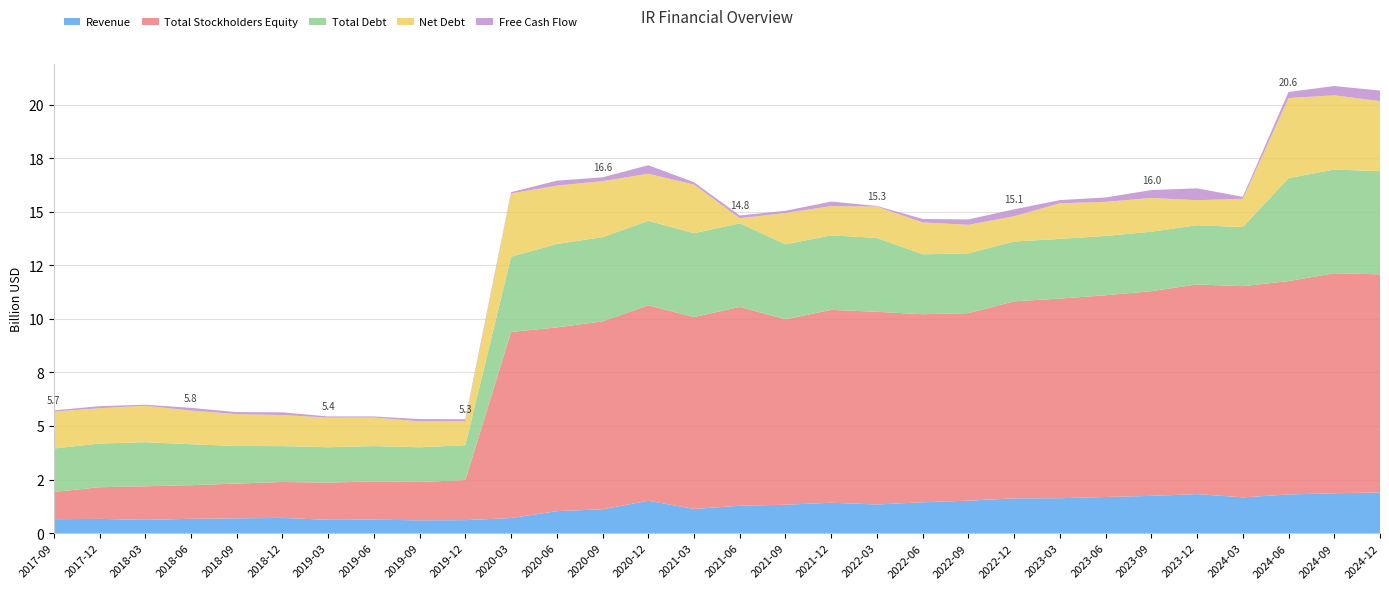

Reading left to right, what are all the values shown in this chart?

Revenue: 2017-09=649600000	2017-12=665000000	2018-03=619600000	2018-06=668200000	2018-09=689300000	2018-12=712700000	2019-03=620300000	2019-06=629100000	2019-09=596700000	2019-12=605800000	2020-03=703500000	2020-06=1025400000	2020-09=1112500000	2020-12=1510700000	2021-03=1129500000	2021-06=1279100000	2021-09=1325000000	2021-12=1418800000	2022-03=1337000000	2022-06=1439900000	2022-09=1515700000	2022-12=1623700000	2023-03=1629300000	2023-06=1686500000	2023-09=1738900000	2023-12=1821400000	2024-03=1670100000	2024-06=1805300000	2024-09=1861000000	2024-12=1898600000
Total Stockholders Equity: 2017-09=1271800000	2017-12=1476800000	2018-03=1567700000	2018-06=1569100000	2018-09=1623400000	2018-12=1676000000	2019-03=1737700000	2019-06=1785300000	2019-09=1790500000	2019-12=1869900000	2020-03=8686200000	2020-06=8574900000	2020-09=8771700000	2020-12=9119700000	2021-03=8956700000	2021-06=9277900000	2021-09=8653600000	2021-12=9001500000	2022-03=8992200000	2022-06=8776900000	2022-09=8750900000	2022-12=9195800000	2023-03=9317300000	2023-06=9414800000	2023-09=9554000000	2023-12=9783800000	2024-03=9855300000	2024-06=9958200000	2024-09=10267600000	2024-12=10179000000
Total Debt: 2017-09=2028000000	2017-12=2040200000	2018-03=2055100000	2018-06=1911400000	2018-09=1755300000	2018-12=1672100000	2019-03=1648500000	2019-06=1649000000	2019-09=1618100000	2019-12=1628500000	2020-03=3509900000	2020-06=3895900000	2020-09=3928500000	2020-12=3946600000	2021-03=3911400000	2021-06=3904200000	2021-09=3499000000	2021-12=3475500000	2022-03=3450900000	2022-06=2796000000	2022-09=2791400000	2022-12=2792200000	2023-03=2784000000	2023-06=2769600000	2023-09=2773800000	2023-12=2765200000	2024-03=2760800000	2024-06=4802500000	2024-09=4840700000	2024-12=4813800000
Net Debt: 2017-09=1725000000	2017-12=1646900000	2018-03=1701300000	2018-06=1573600000	2018-09=1486300000	2018-12=1450900000	2019-03=1384800000	2019-06=1331500000	2019-09=1211700000	2019-12=1123000000	2020-03=2954200000	2020-06=2722300000	2020-09=2615200000	2020-12=2195700000	2021-03=2271800000	2021-06=234300000	2021-09=1466000000	2021-12=1365900000	2022-03=1460700000	2022-06=1486800000	2022-09=1331900000	2022-12=1179200000	2023-03=1664700000	2023-06=1591500000	2023-09=1576300000	2023-12=1169700000	2024-03=1308500000	2024-06=3740000000	2024-09=3463800000	2024-12=3272600000
Free Cash Flow: 2017-09=54300000	2017-12=96200000	2018-03=50100000	2018-06=123500000	2018-09=92600000	2018-12=126100000	2019-03=54600000	2019-06=50800000	2019-09=105100000	2019-12=89600000	2020-03=60100000	2020-06=230300000	2020-09=178600000	2020-12=396600000	2021-03=107300000	2021-06=131100000	2021-09=100700000	2021-12=212300000	2022-03=28100000	2022-06=163700000	2022-09=252700000	2022-12=321200000	2023-03=147900000	2023-06=203600000	2023-09=368700000	2023-12=551800000	2024-03=99300000	2024-06=283100000	2024-09=433700000	2024-12=490900000